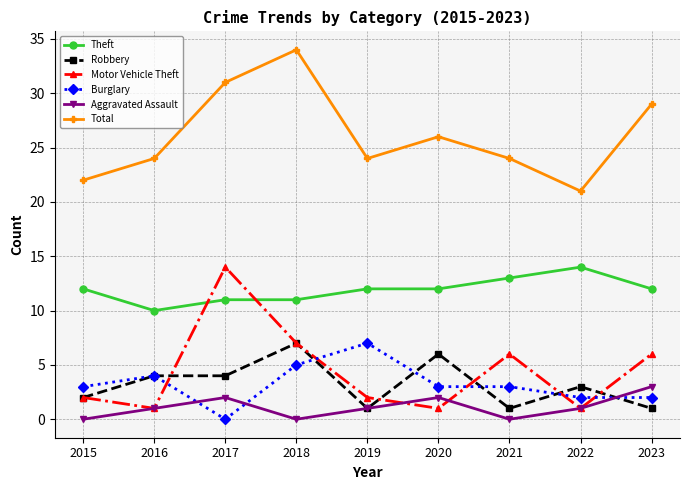

Which series ends up on top after the final intersection of Burglary and Aggravated Assault?

Aggravated Assault